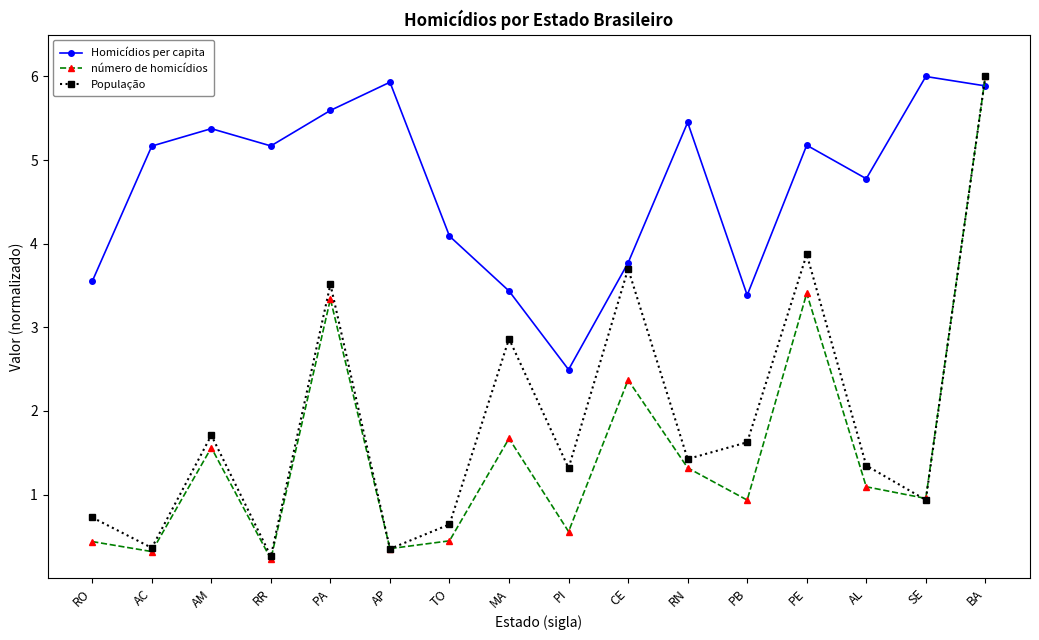

At which category is the sum across all series the highest?

BA